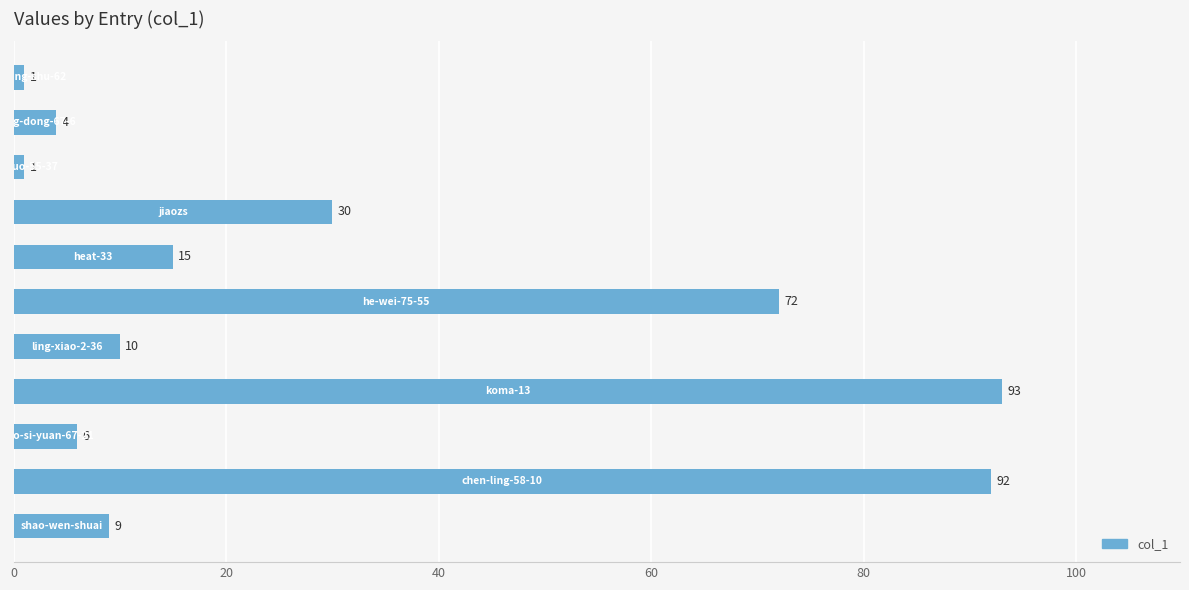

What is the value of the 3rd bar from the top?

1